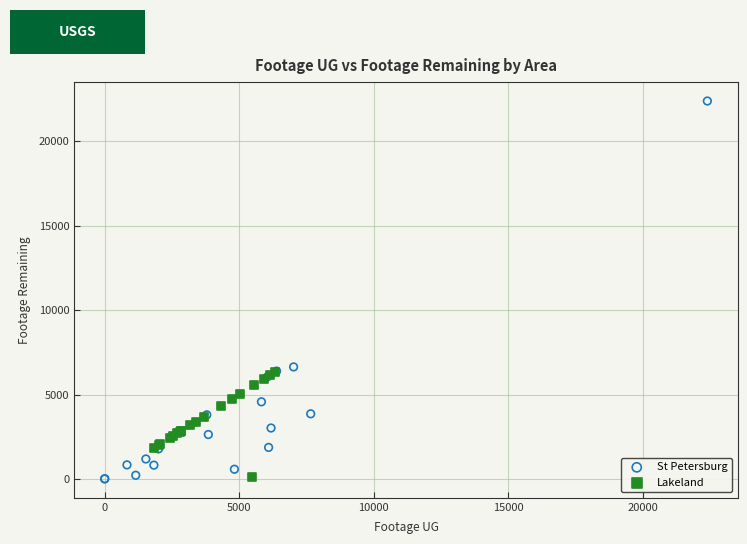

Which series has the widest spread of Y values?

St Petersburg